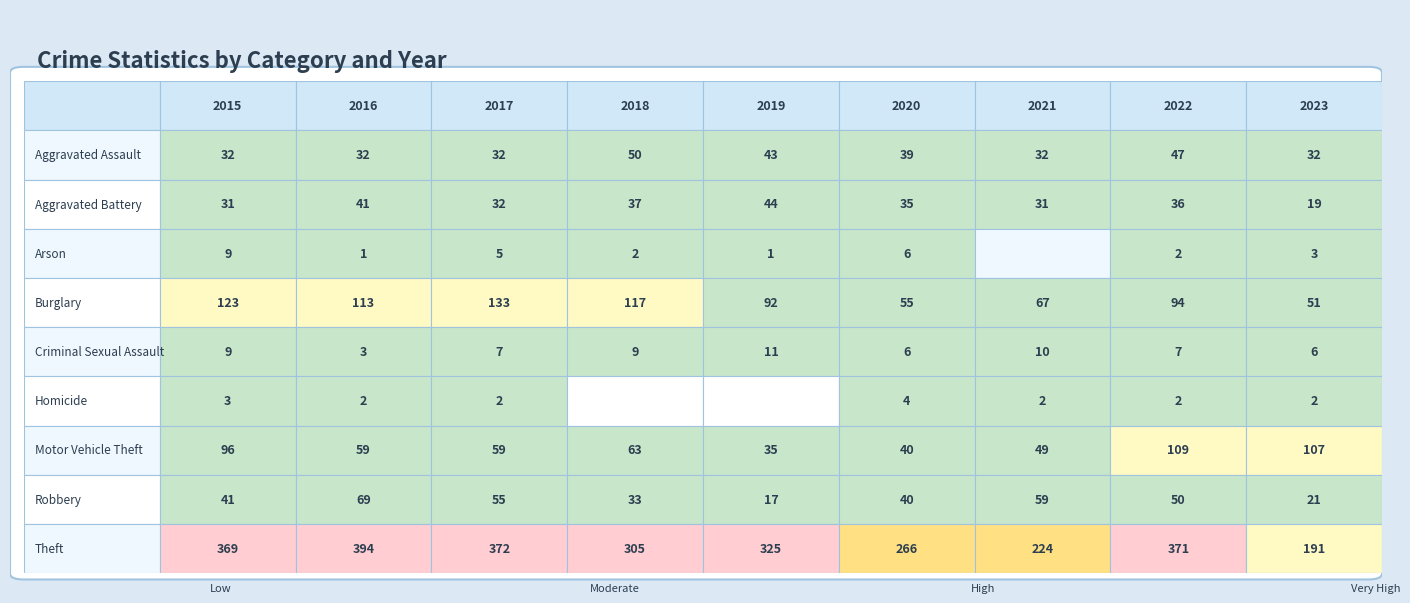

Which has a higher value, 2020 or 2023?

2020